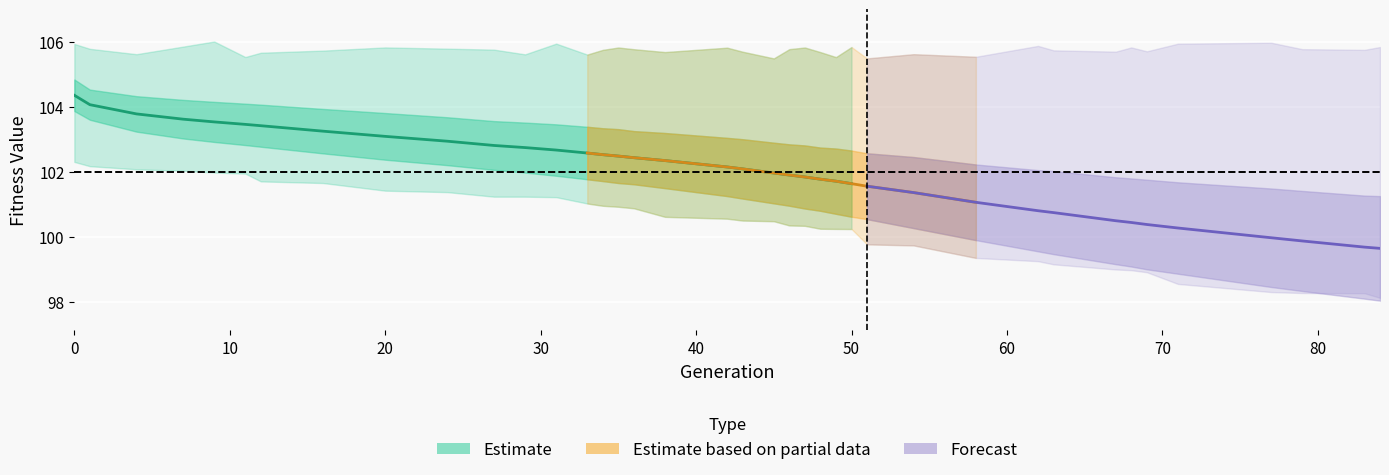

What is the maximum value for avg?

104.4